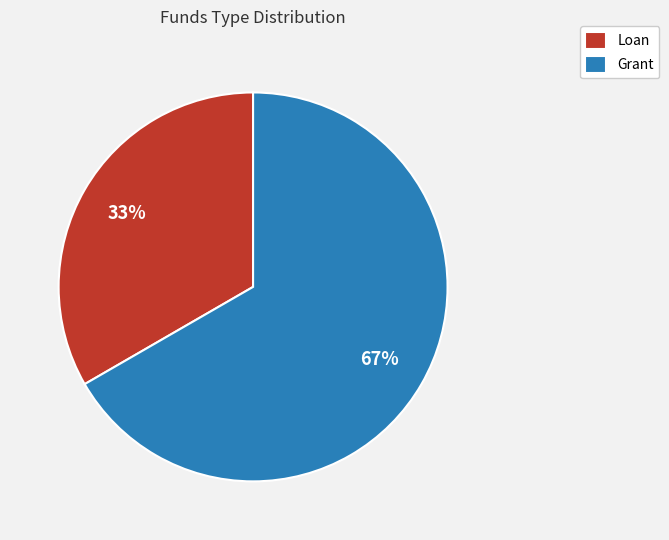

The Grant slice represents 60% of the pie. True or false?

False